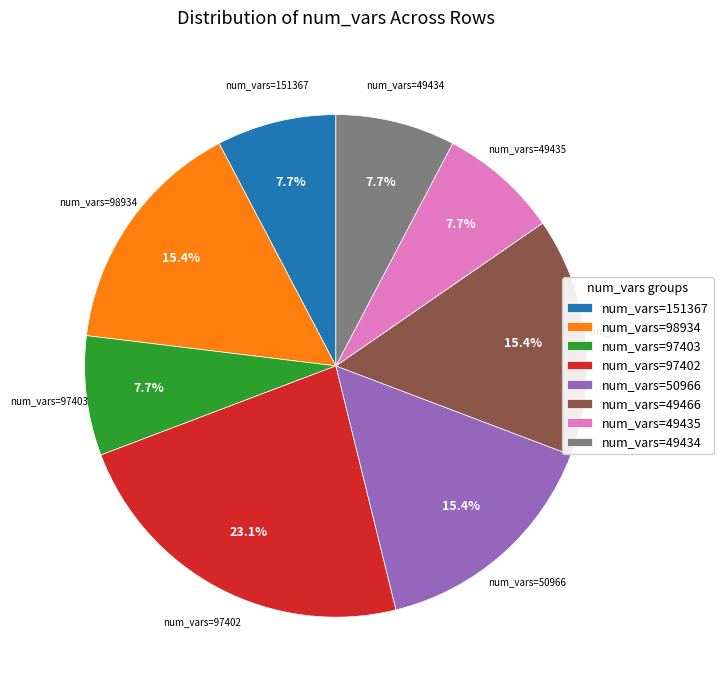

What portion of the pie excludes num_vars=49435?

92.3%